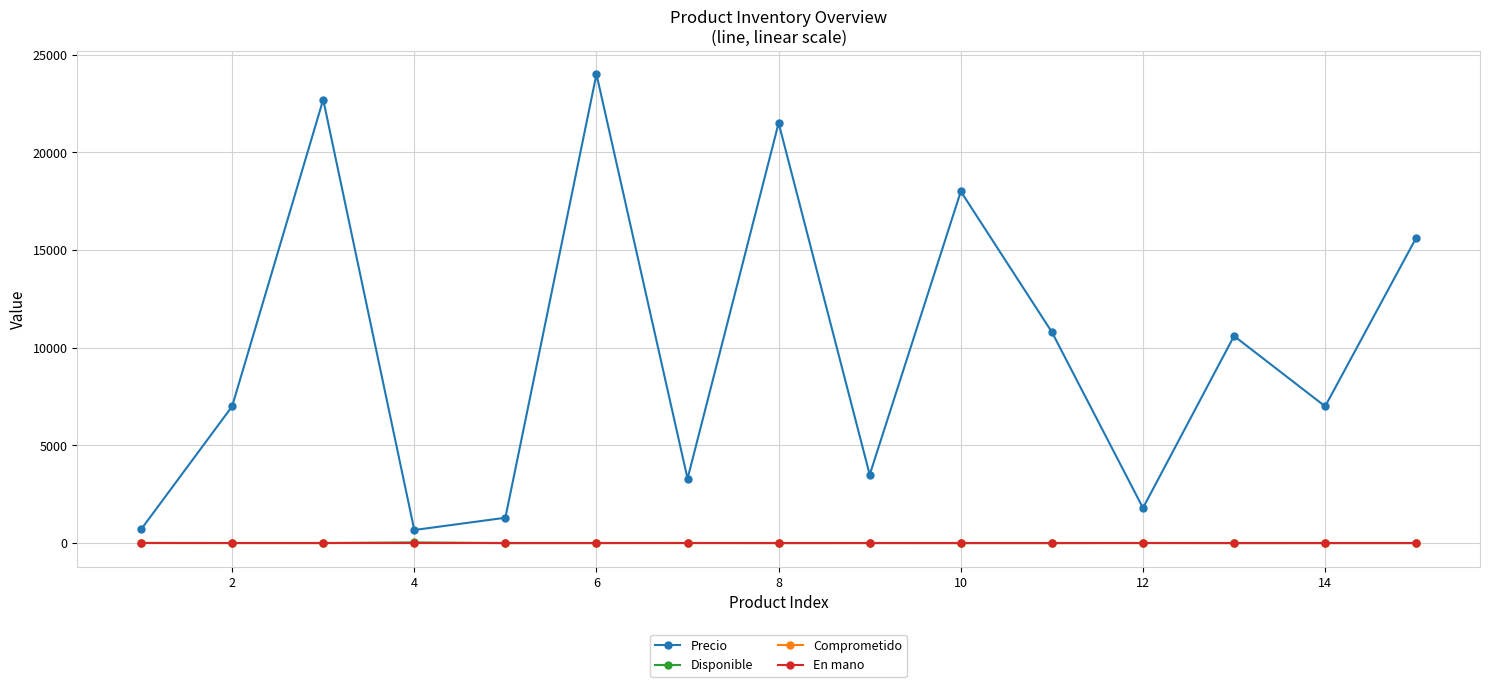

List the series in order of their peak value, lowest first.

Comprometido, En mano, Disponible, Precio